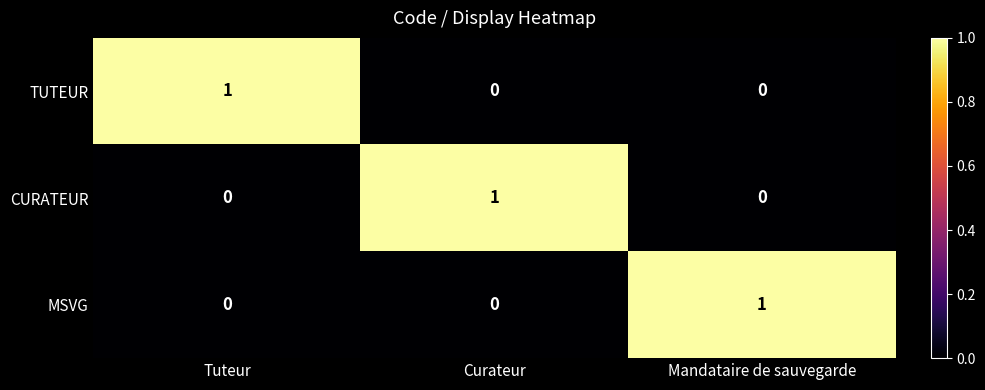

Is it true that TUTEUR equals 1 at Mandataire de sauvegarde?

False